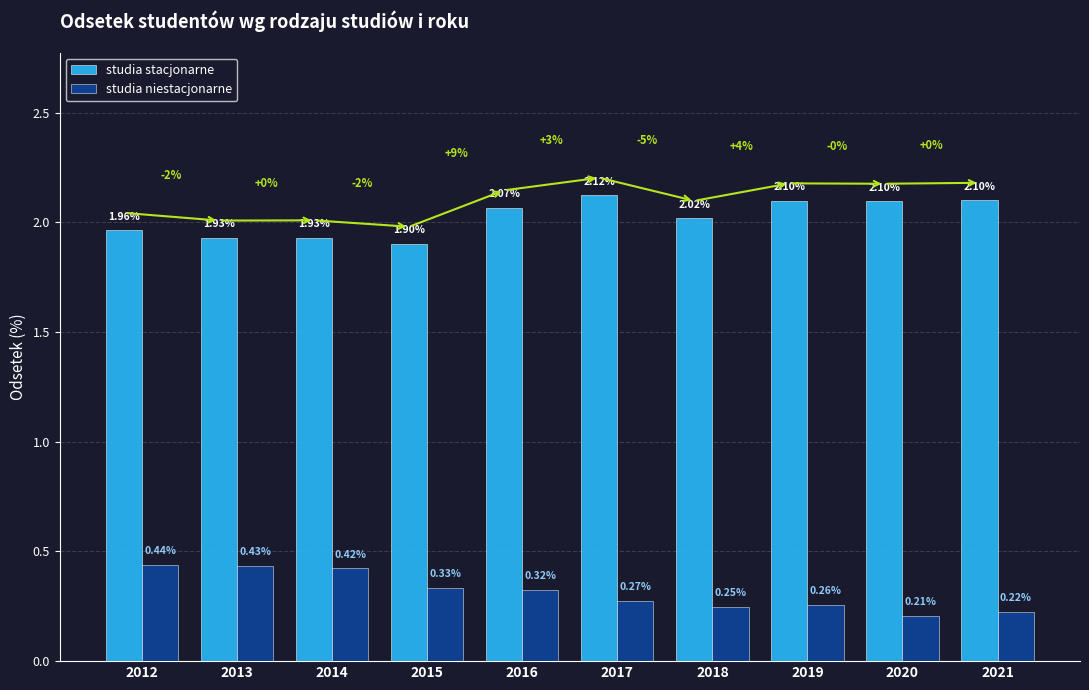

What is the highest value of the studia stacjonarne series?

2.1